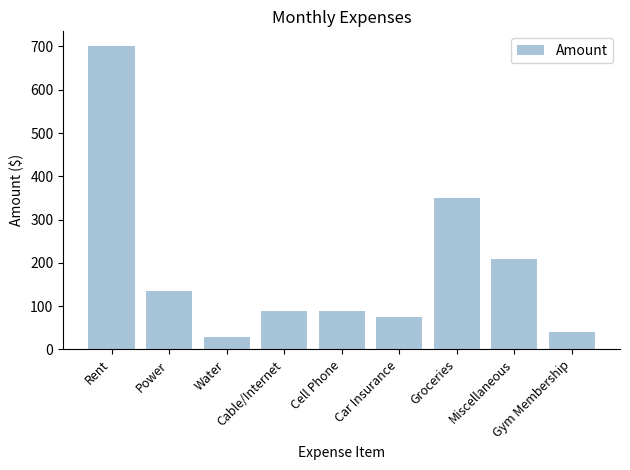

Reading left to right, what are all the values shown in this chart?

Rent=700	Power=135	Water=30	Cable/Internet=90	Cell Phone=90	Car Insurance=75	Groceries=350	Miscellaneous=210	Gym Membership=40